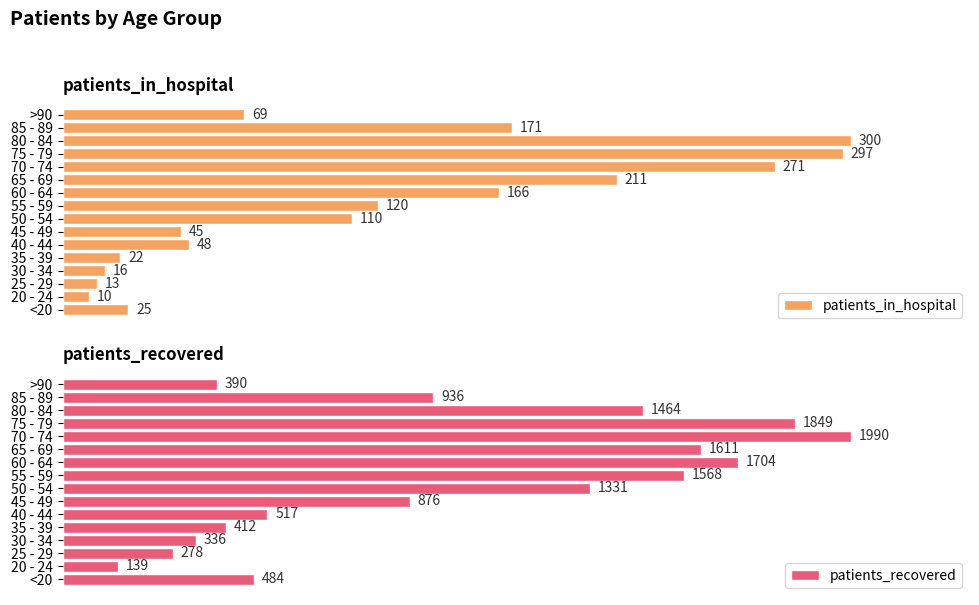

List the labels in order of patients_in_hospital value, largest first.

80 - 84, 75 - 79, 70 - 74, 65 - 69, 85 - 89, 60 - 64, 55 - 59, 50 - 54, >90, 40 - 44, 45 - 49, <20, 35 - 39, 30 - 34, 25 - 29, 20 - 24